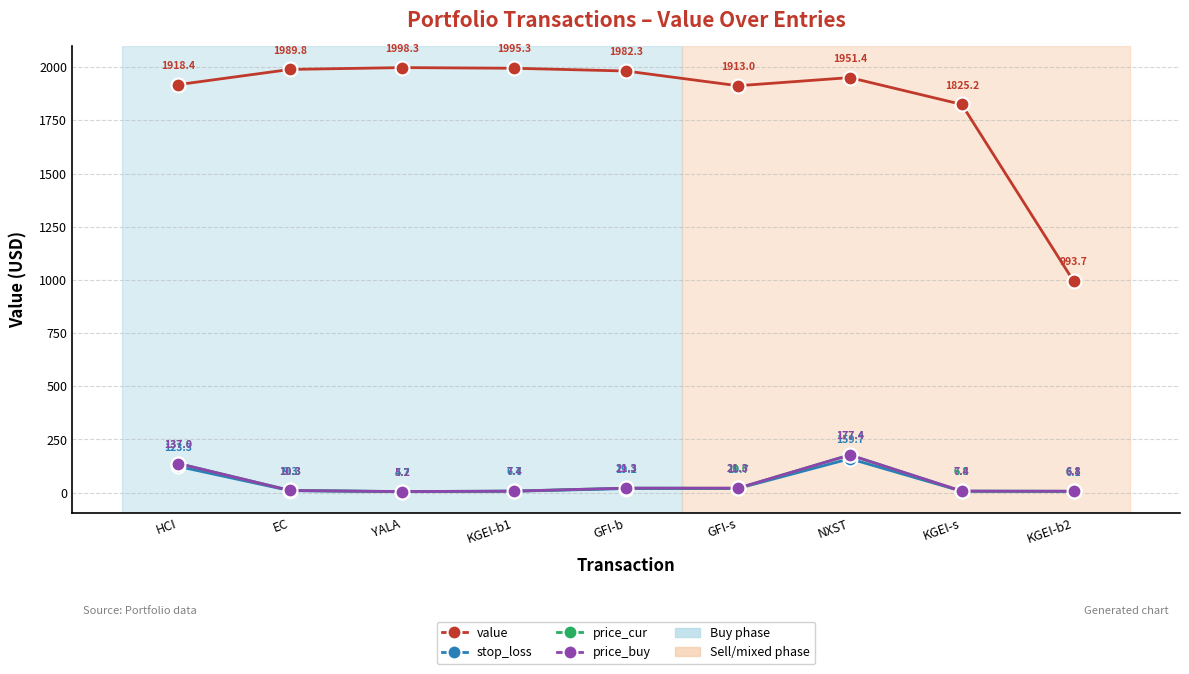

Which series changed the most between KGEI-s and KGEI-b2?

value